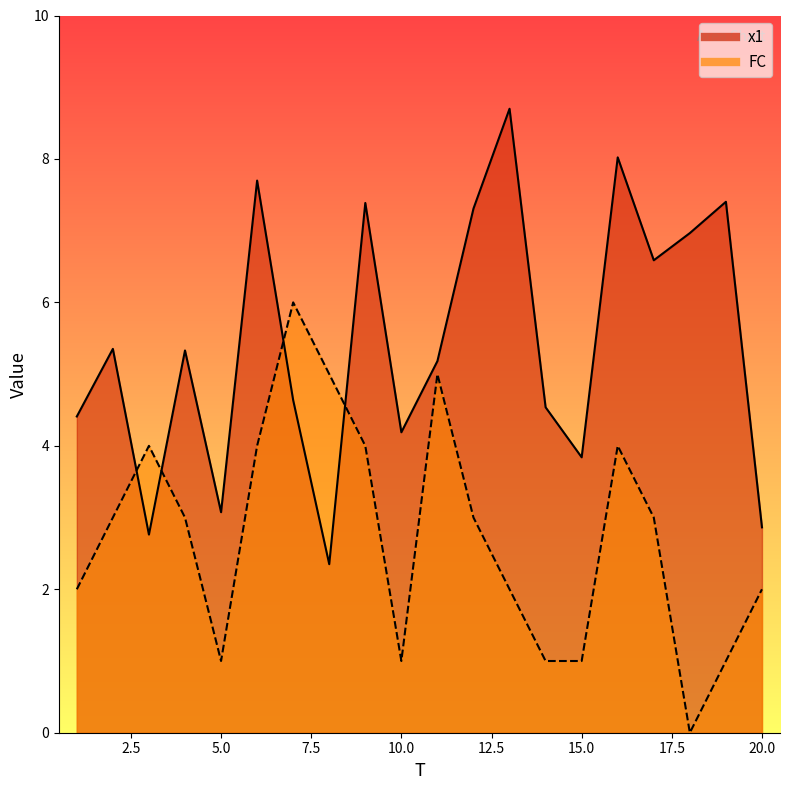

How many values in FC are above zero?

19